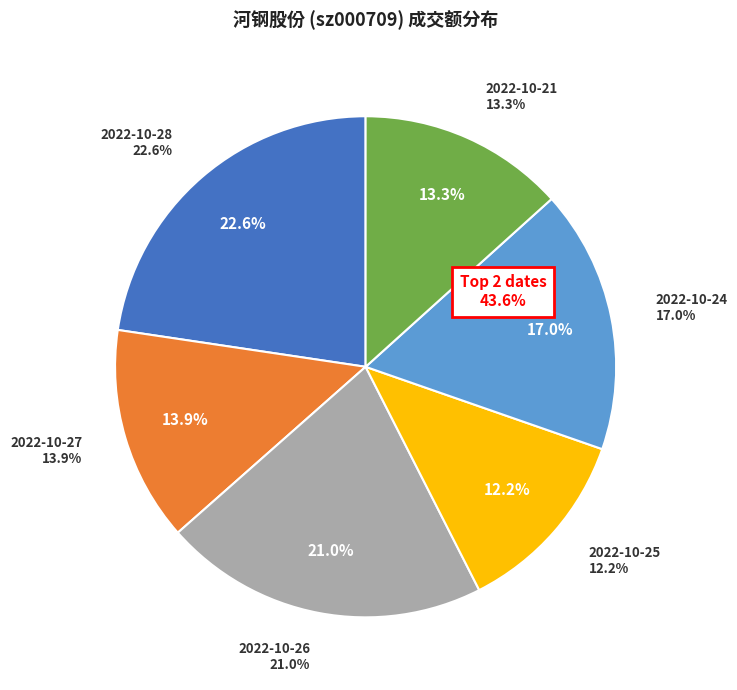

To the nearest percent, what is the average slice percentage?

17%